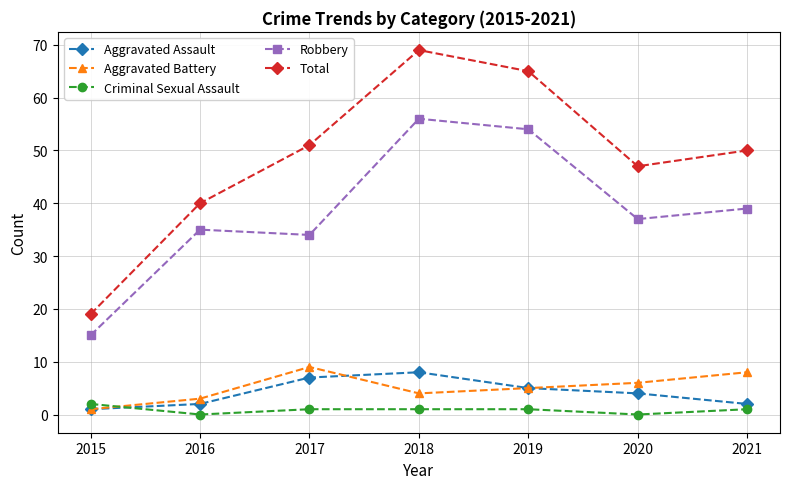

What is the total value across all series at 2016?

80